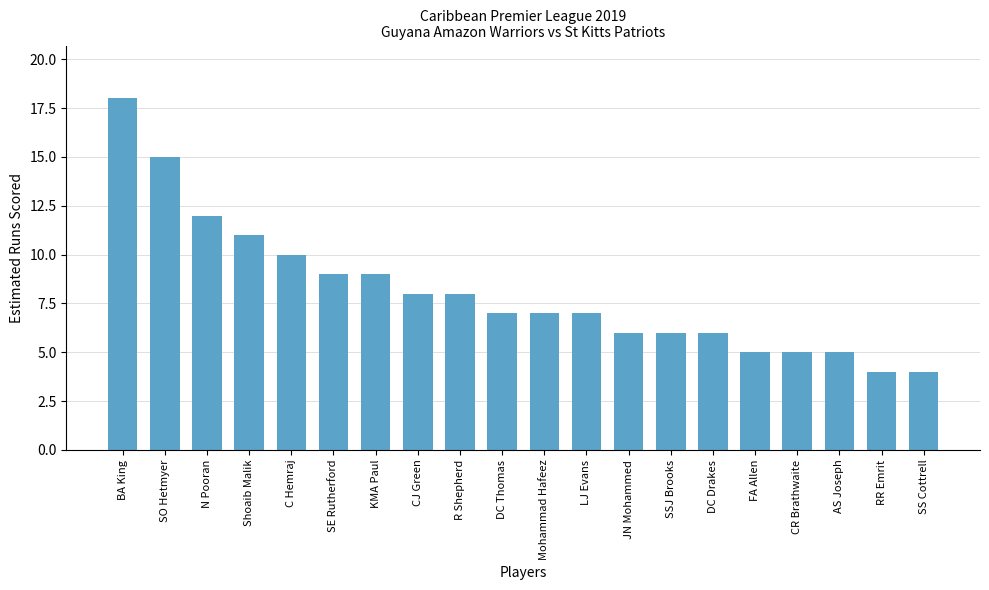

What is the sum of the values at AS Joseph and LJ Evans?

12